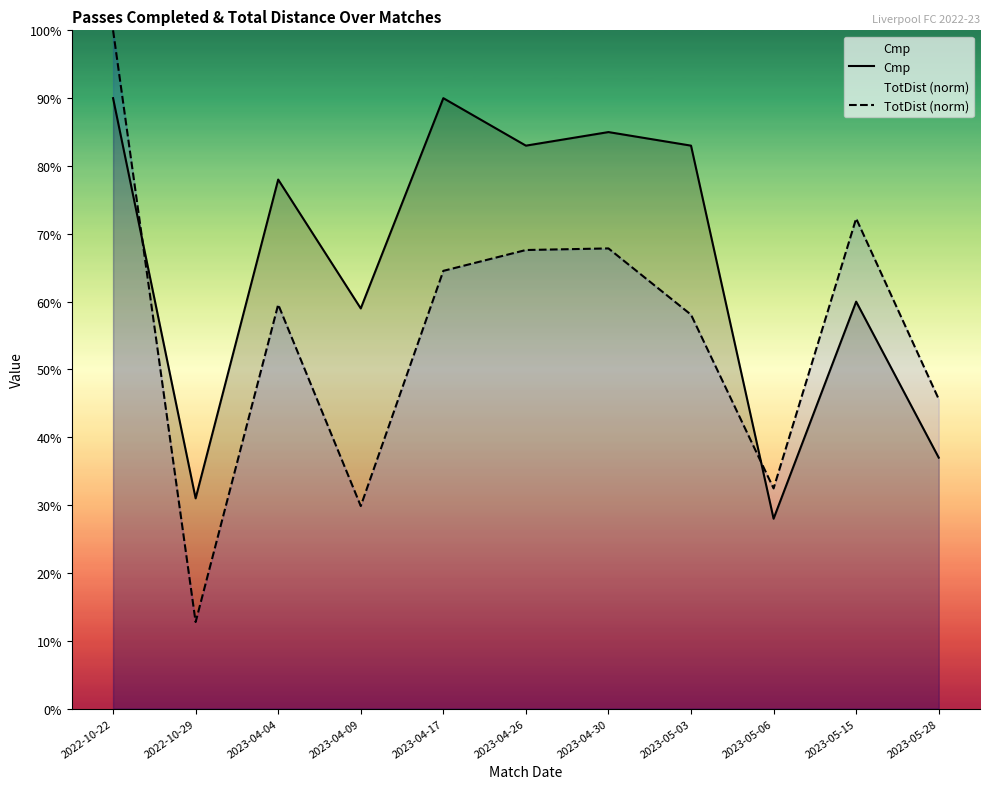

How many lines are shown in the chart?

2